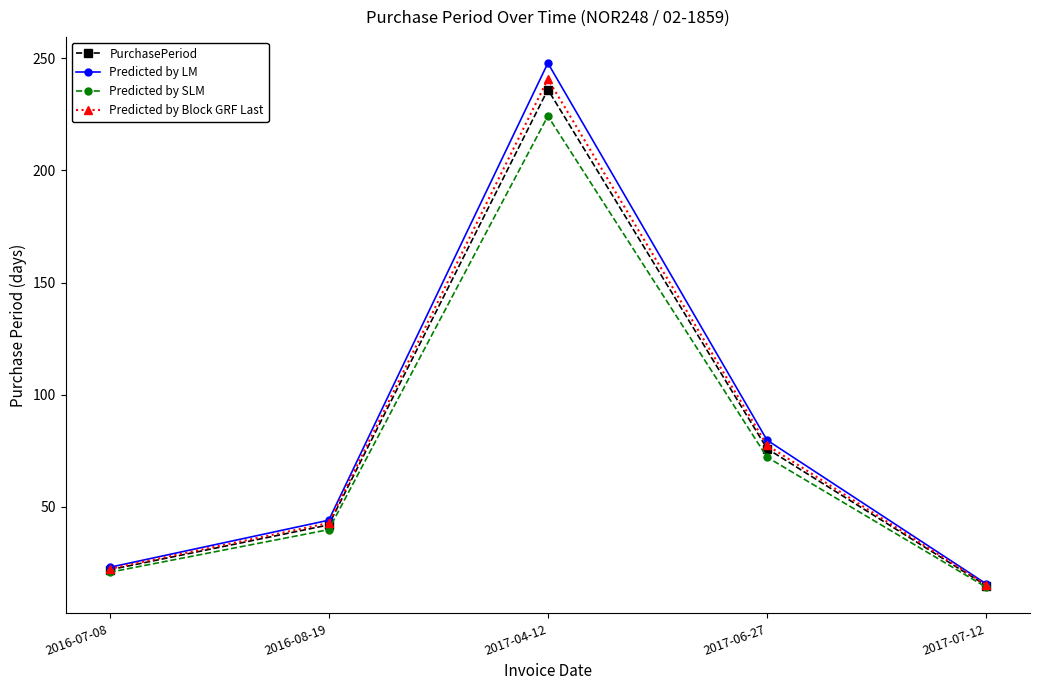

Rank the series by their maximum value, from lowest to highest.

Predicted by SLM, PurchasePeriod, Predicted by Block GRF Last, Predicted by LM